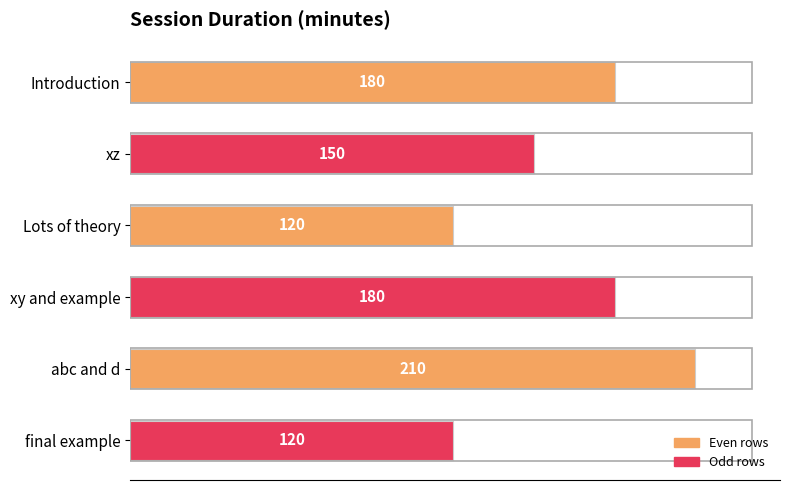

True or false: the data shows 210 at abc and d.

True